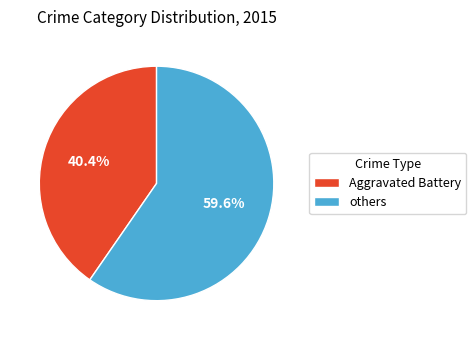

Is there a majority slice in this chart?

Yes